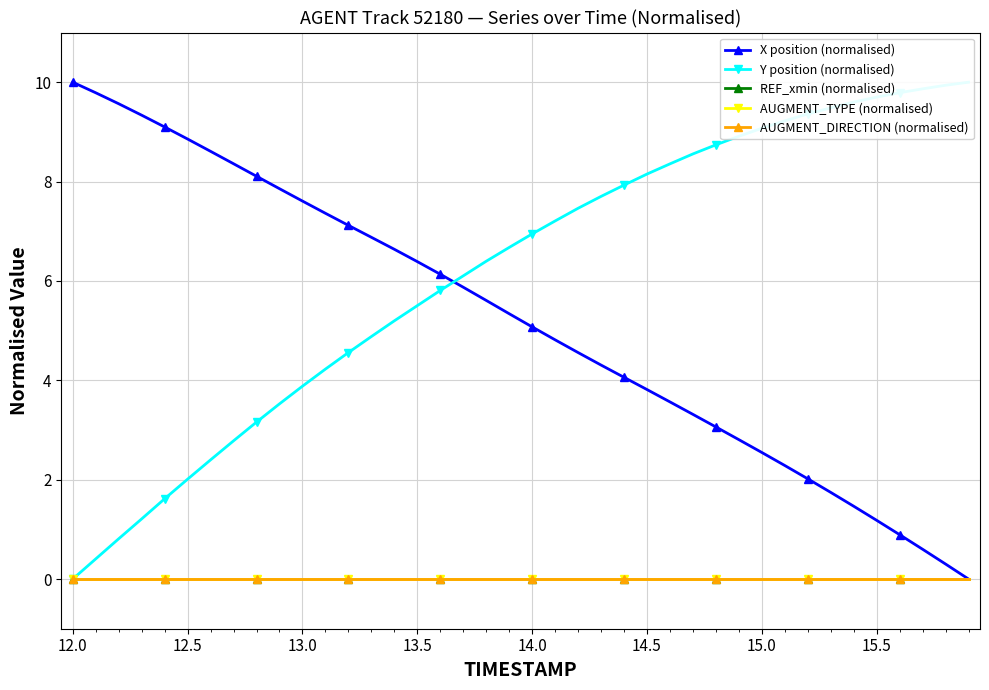

Reading right to left, extract all data points from this chart.

X position (normalised): 0.0	0.3	0.6	0.9	1.2	1.5	1.7	2.0	2.3	2.5	2.8	3.1	3.3	3.6	3.8	4.1	4.3	4.6	4.8	5.1	5.3	5.6	5.9	6.1	6.4	6.6	6.9	7.1	7.4	7.6	7.9	8.1	8.4	8.6	8.9	9.1	9.3	9.6	9.8	10.0
Y position (normalised): 10.0	9.9	9.9	9.8	9.7	9.6	9.5	9.4	9.2	9.1	8.9	8.7	8.6	8.4	8.2	7.9	7.7	7.5	7.2	6.9	6.7	6.4	6.1	5.8	5.5	5.2	4.9	4.6	4.2	3.9	3.5	3.2	2.8	2.4	2.0	1.6	1.2	0.8	0.4	0.0
REF_xmin (normalised): 0.0	0.0	0.0	0.0	0.0	0.0	0.0	0.0	0.0	0.0	0.0	0.0	0.0	0.0	0.0	0.0	0.0	0.0	0.0	0.0	0.0	0.0	0.0	0.0	0.0	0.0	0.0	0.0	0.0	0.0	0.0	0.0	0.0	0.0	0.0	0.0	0.0	0.0	0.0	0.0
AUGMENT_TYPE (normalised): 0.0	0.0	0.0	0.0	0.0	0.0	0.0	0.0	0.0	0.0	0.0	0.0	0.0	0.0	0.0	0.0	0.0	0.0	0.0	0.0	0.0	0.0	0.0	0.0	0.0	0.0	0.0	0.0	0.0	0.0	0.0	0.0	0.0	0.0	0.0	0.0	0.0	0.0	0.0	0.0
AUGMENT_DIRECTION (normalised): 0.0	0.0	0.0	0.0	0.0	0.0	0.0	0.0	0.0	0.0	0.0	0.0	0.0	0.0	0.0	0.0	0.0	0.0	0.0	0.0	0.0	0.0	0.0	0.0	0.0	0.0	0.0	0.0	0.0	0.0	0.0	0.0	0.0	0.0	0.0	0.0	0.0	0.0	0.0	0.0